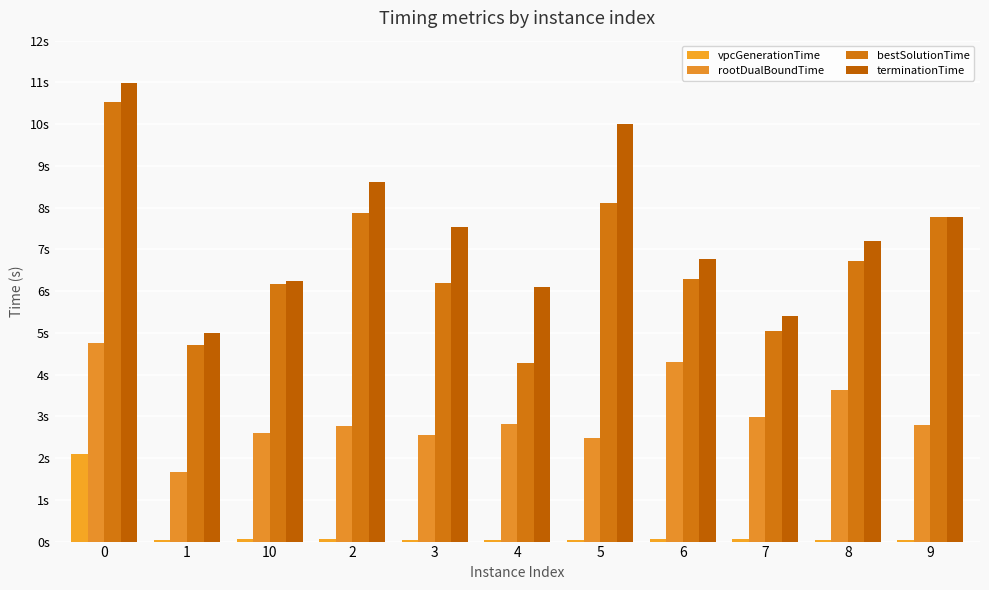

Rank the categories by vpcGenerationTime value from lowest to highest.

1, 9, 8, 4, 5, 3, 6, 2, 7, 10, 0